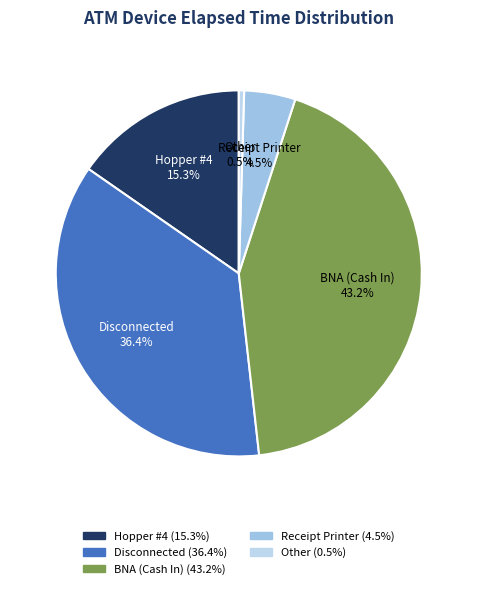

How much of the chart is everything except Disconnected?

63.6%